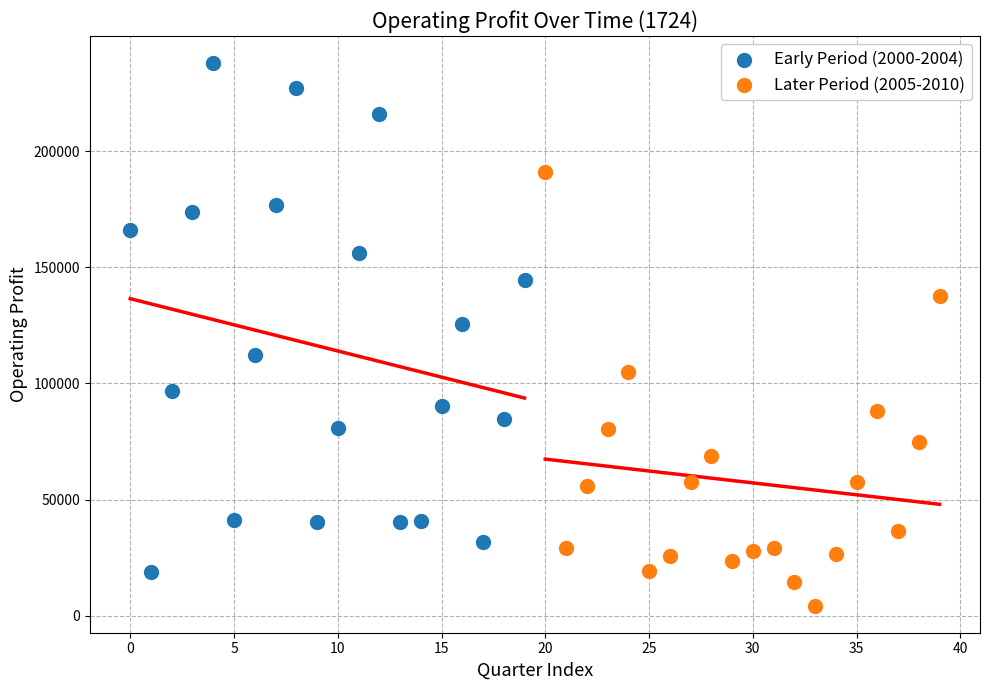

Which series reaches the minimum Y coordinate?

Later Period (2005-2010)